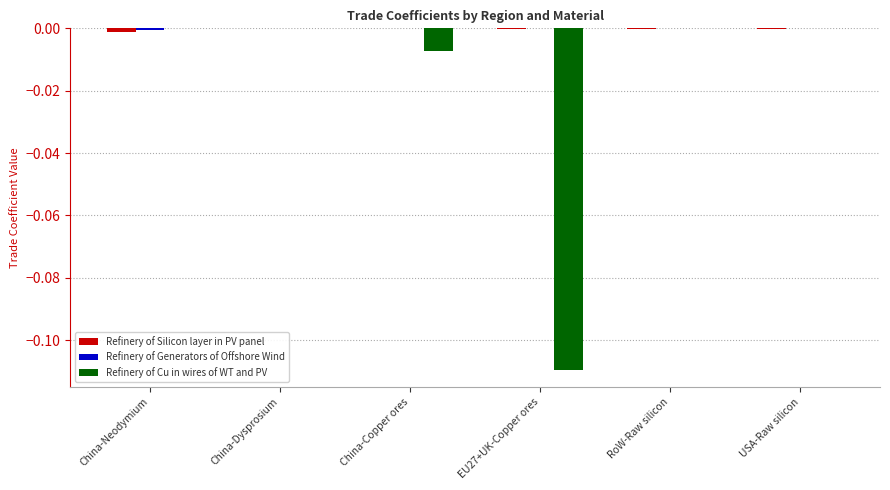

Which series changed the most between EU27+UK-Copper ores and RoW-Raw silicon?

Refinery of Cu in wires of WT and PV